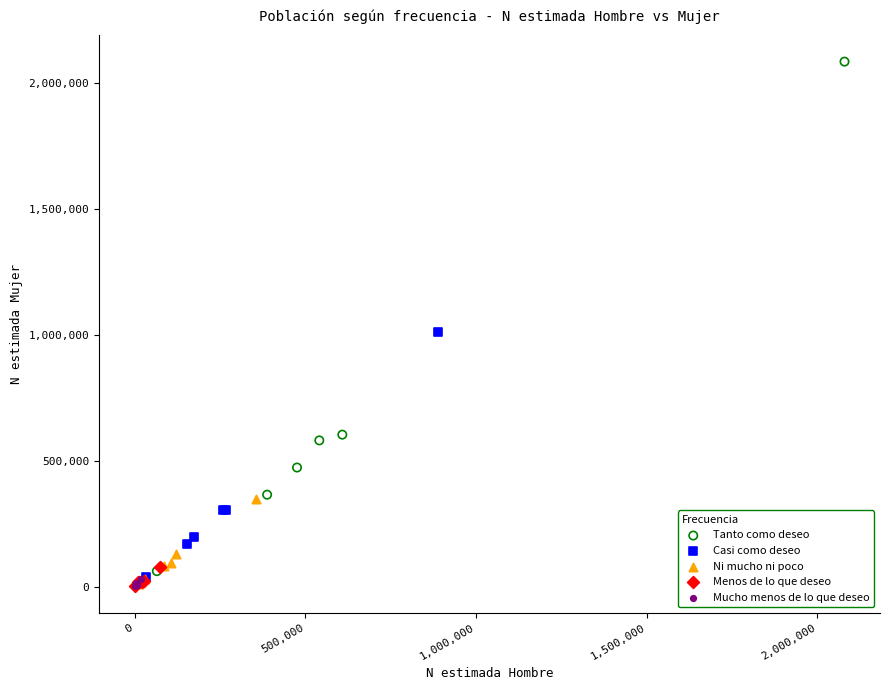

Which series contains the highest Y value?

Tanto como deseo